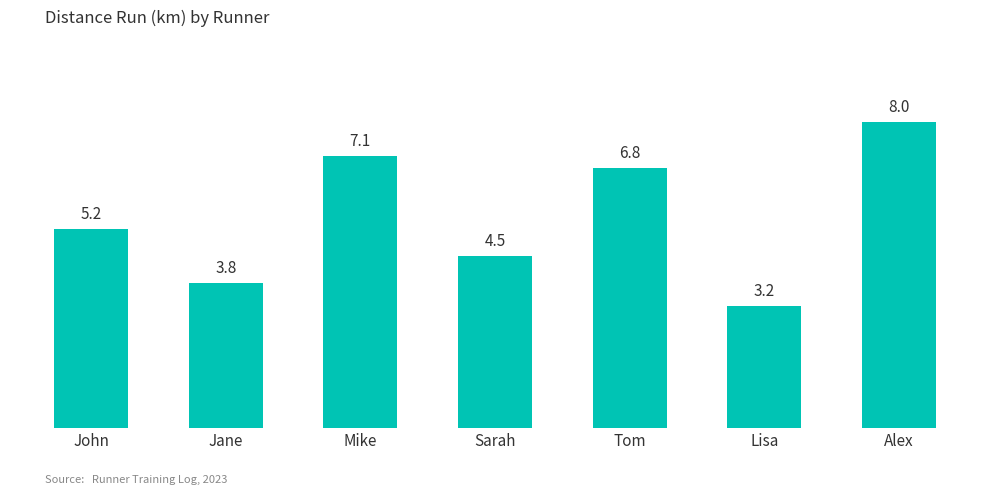

How many bars are there in total?

7